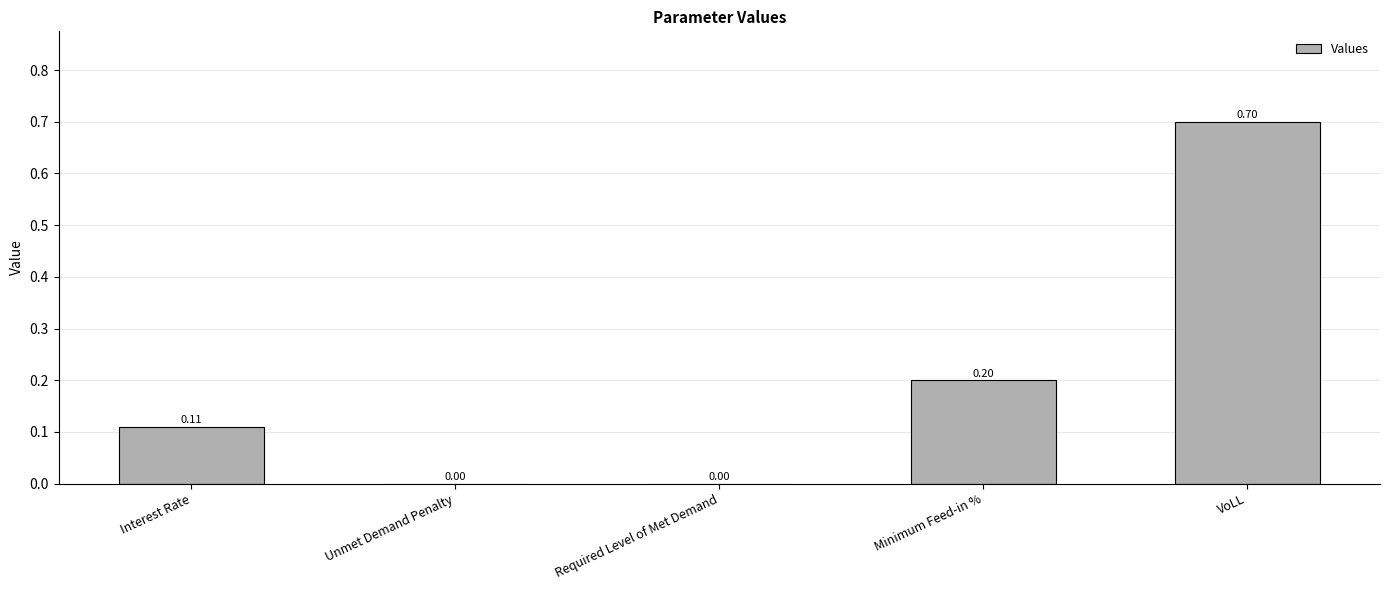

Is it true that the value at Required Level of Met Demand is 0.0?

True